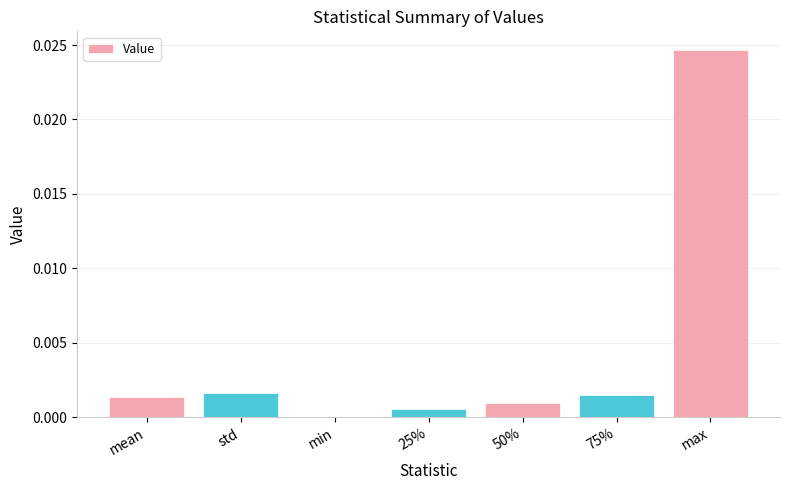

Which label corresponds to the largest value in the chart?

max